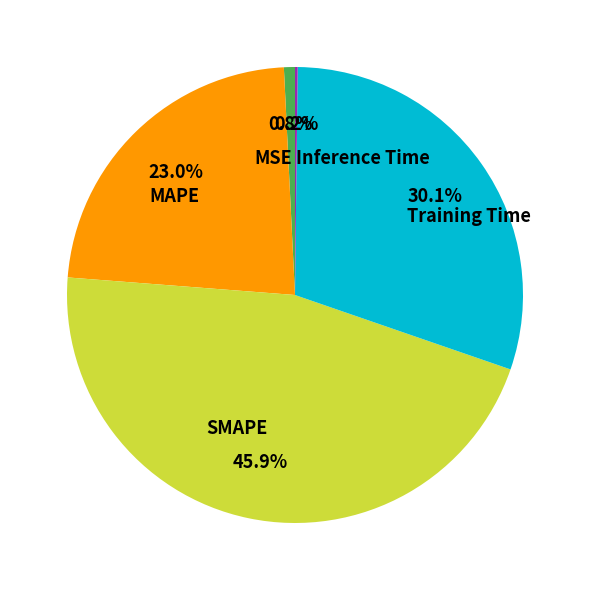

What percentage is the MSE slice, to the nearest percent?

1%